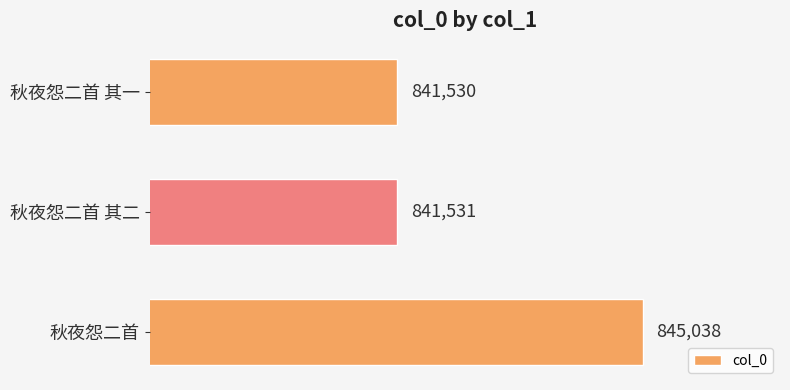

How many categories are shown in the chart?

3